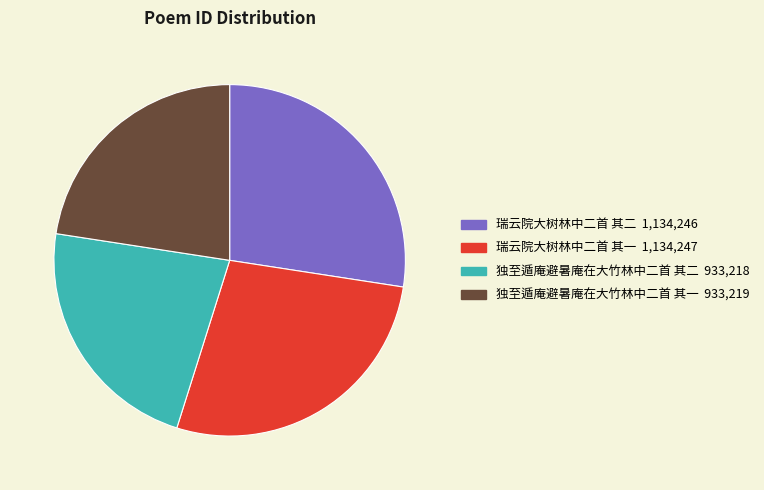

Do 独至遁庵避暑庵在大竹林中二首 其二 and 独至遁庵避暑庵在大竹林中二首 其一 together represent more than half of the pie?

No